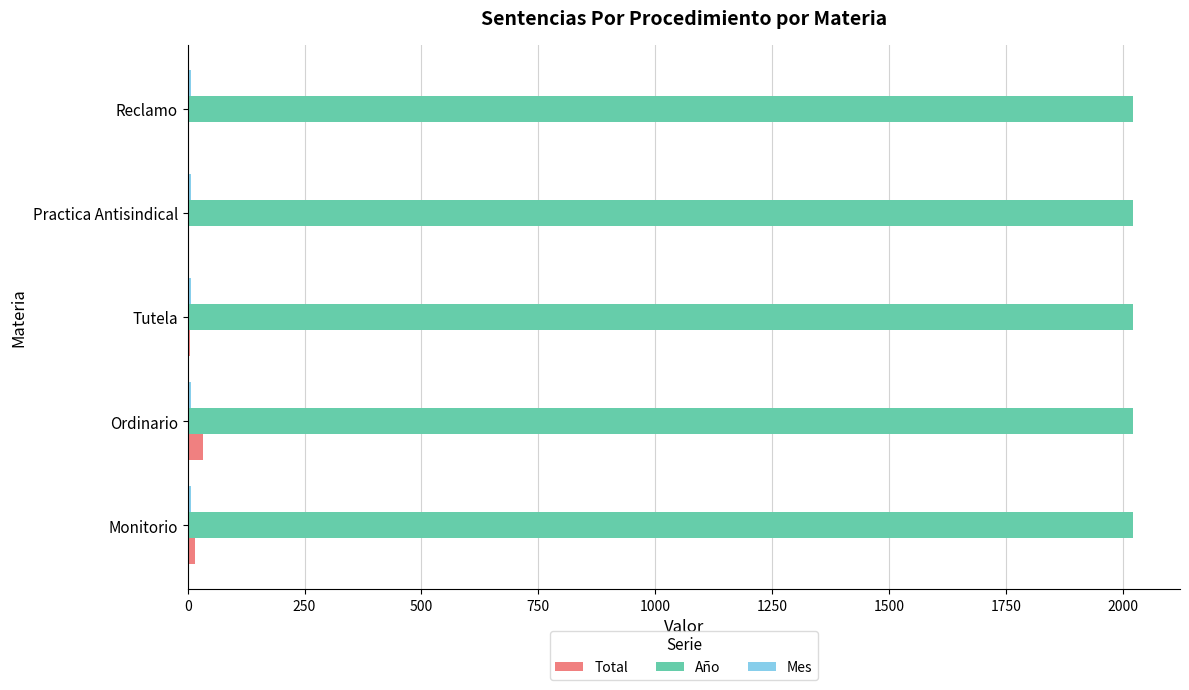

What is the average value of the Año series?

2021